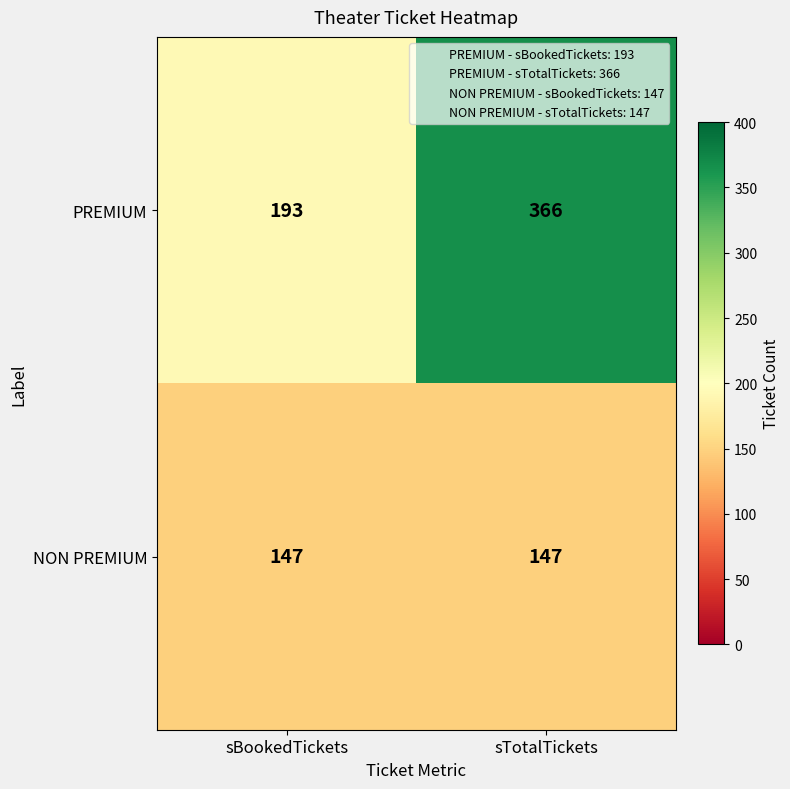

How many categories are shown in the chart?

2